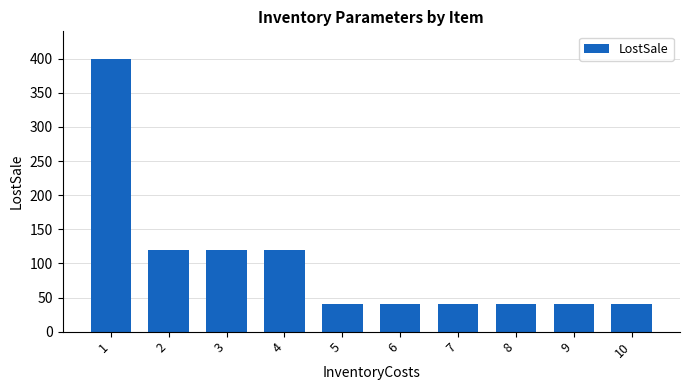

Between 4 and 6, which is larger?

4